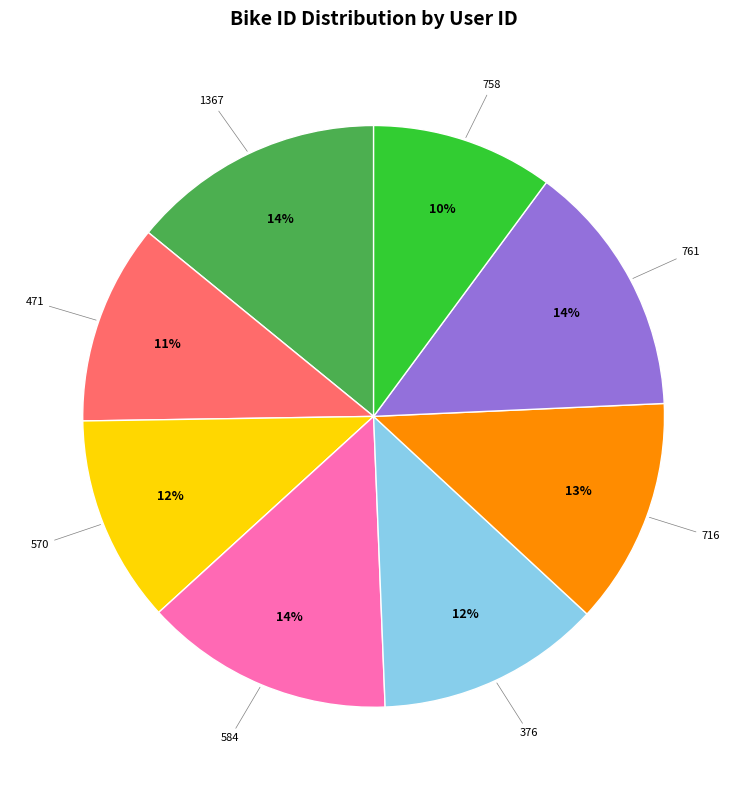

Is there any slice that represents more than half of the pie?

No